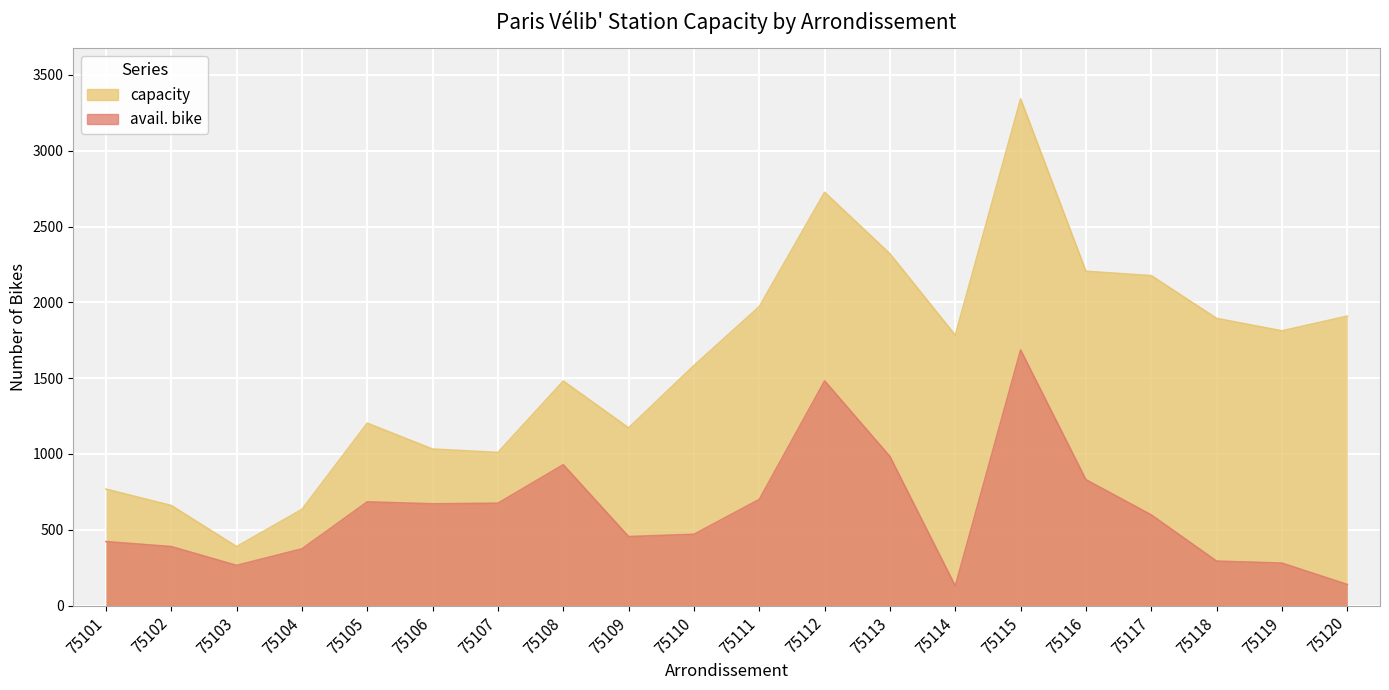

List the series in order of their overall mean, highest first.

capacity, avail. bike